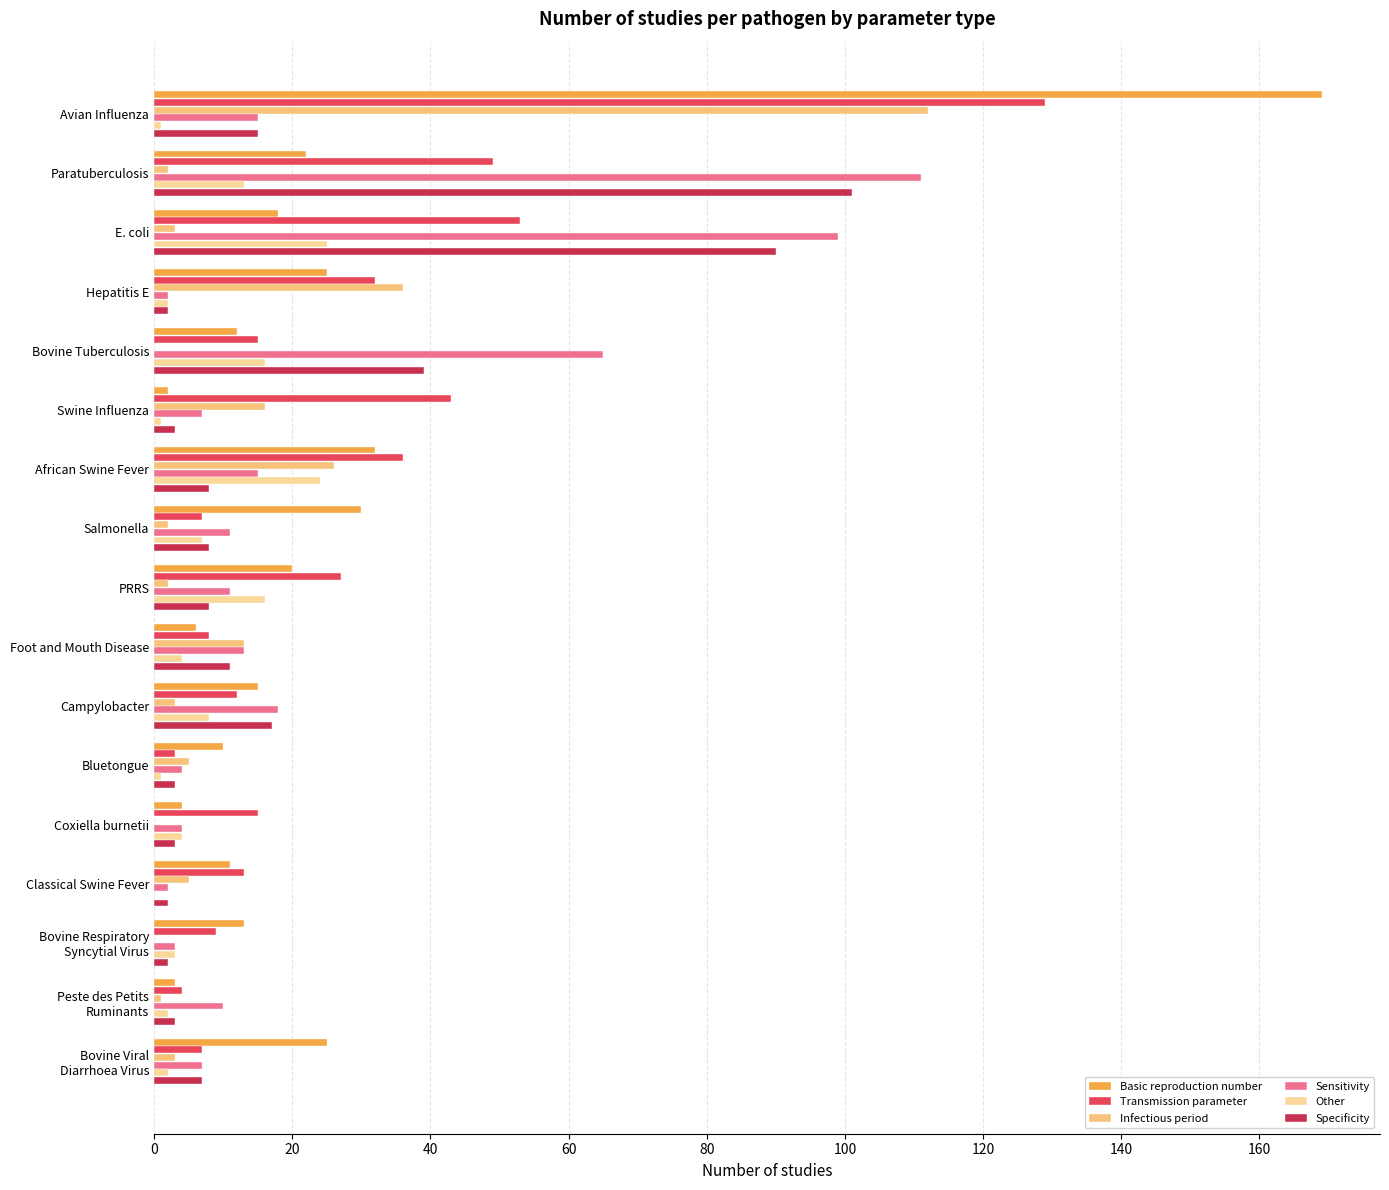

What are all the series names shown in the legend?

Basic reproduction number, Transmission parameter, Infectious period, Sensitivity, Other, Specificity